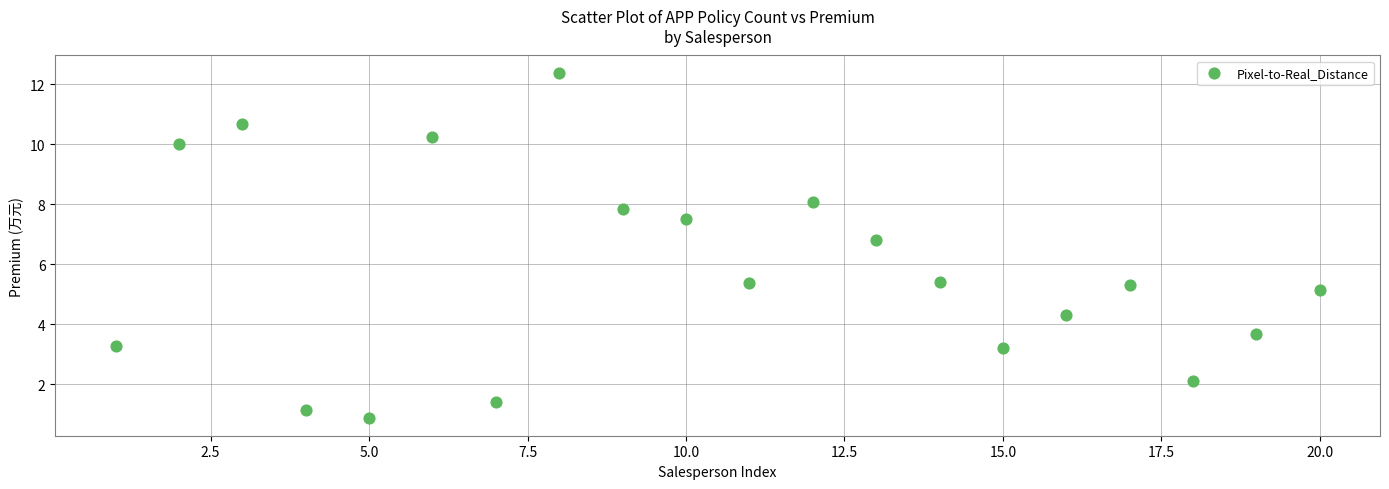

What is the range of Y values (max minus min)?

11.5